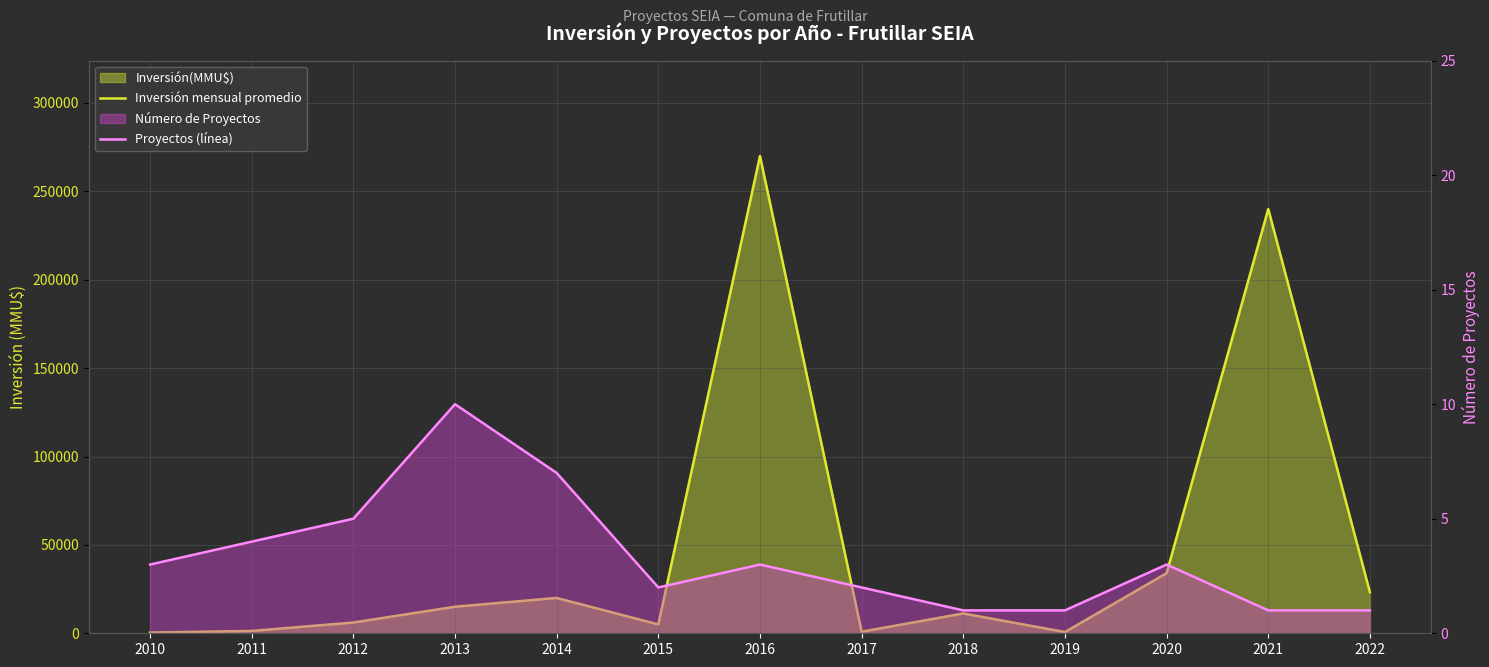

How many distinct data groups are displayed?

2